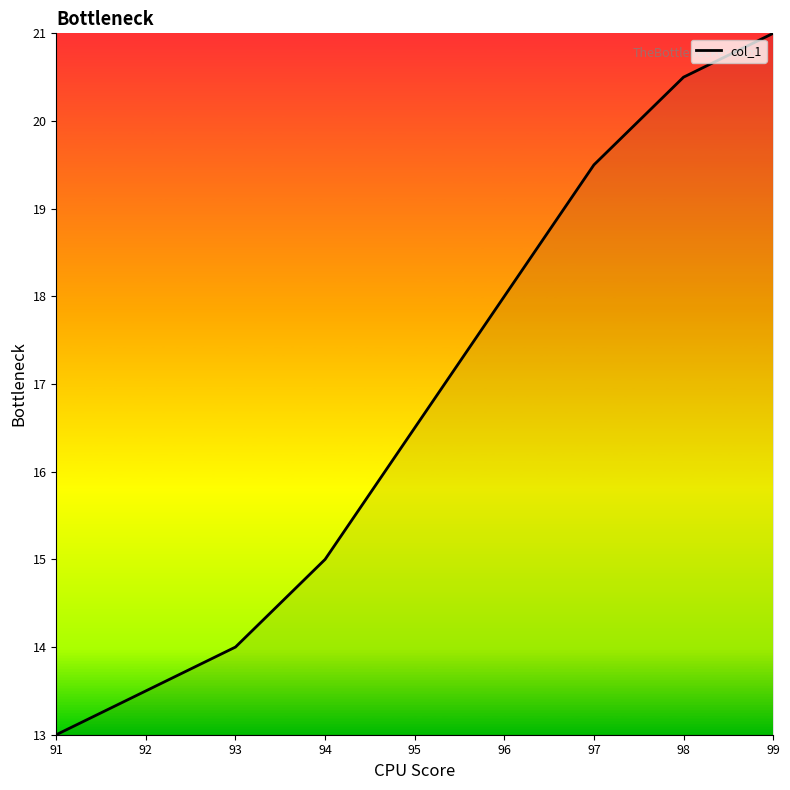

How many categories are shown in the chart?

9